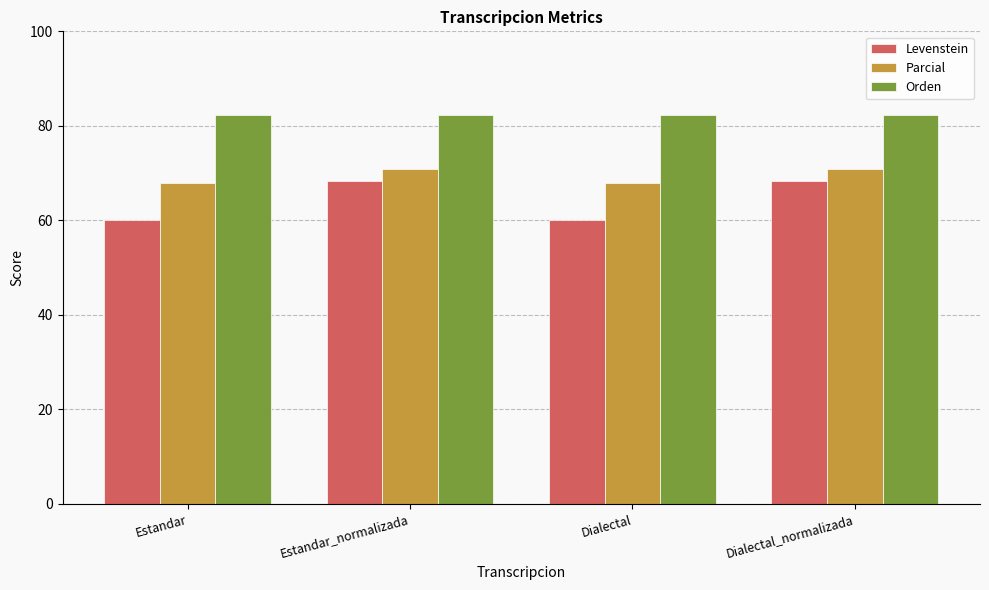

Are the bars grouped side by side (vs. stacked)?

Yes